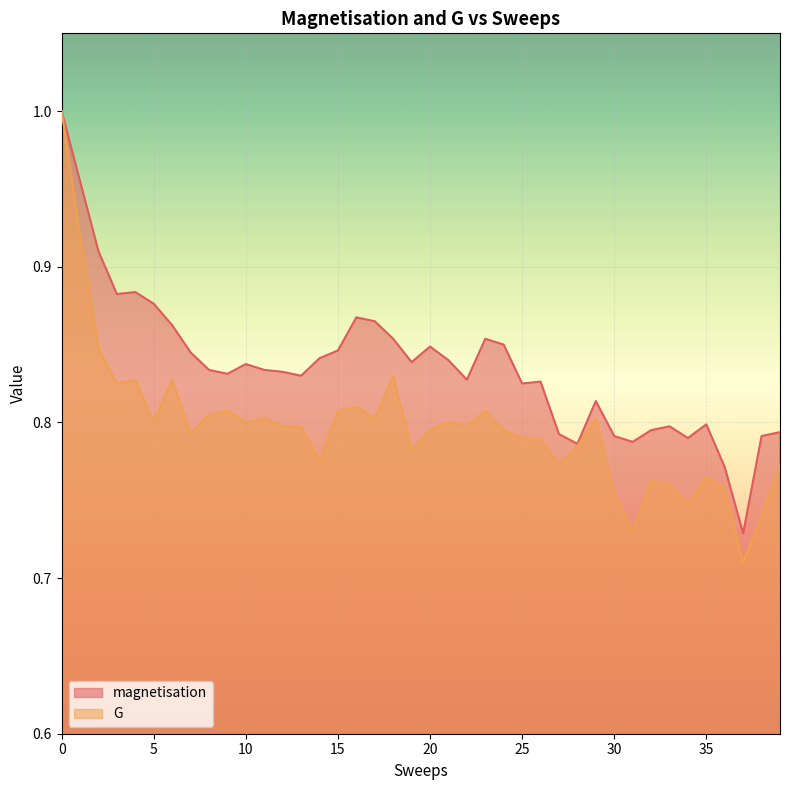

List the labels in order of G value, largest first.

0, 1, 2, 18, 4, 6, 3, 16, 9, 15, 23, 8, 11, 17, 29, 5, 10, 21, 12, 13, 22, 20, 24, 7, 25, 26, 28, 19, 14, 27, 39, 35, 32, 33, 36, 30, 34, 38, 31, 37